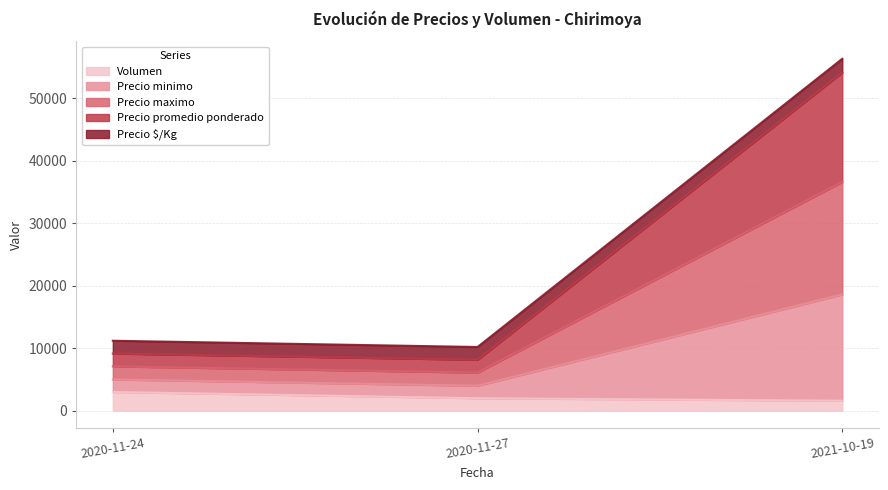

Is the value of Precio $/Kg at 2020-11-27 greater than the value of Precio minimo at 2021-10-19?

No